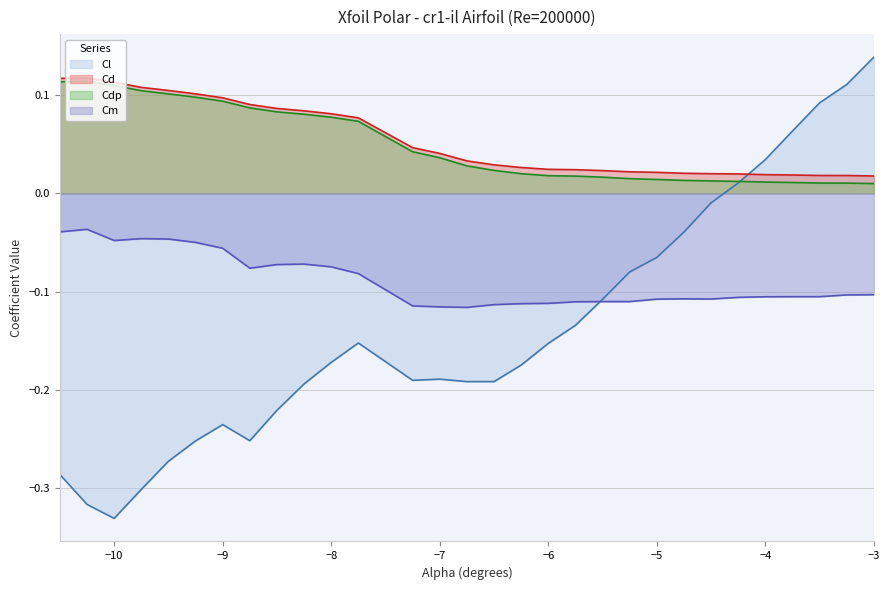

How many categories are shown in the chart?

30